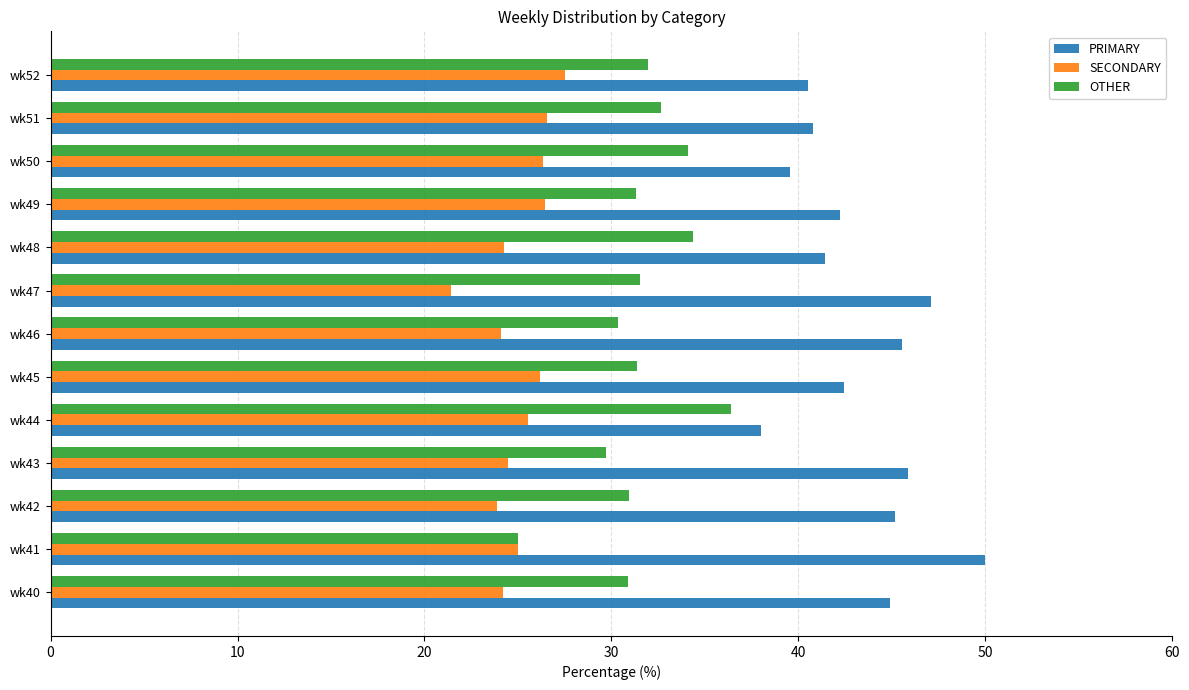

What is the total value across all series at wk46?

100.0